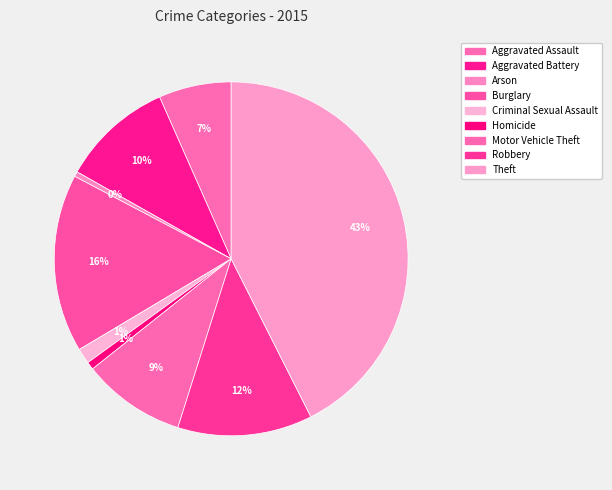

Approximately how many times larger is the value at Motor Vehicle Theft compared to Robbery?

0.8